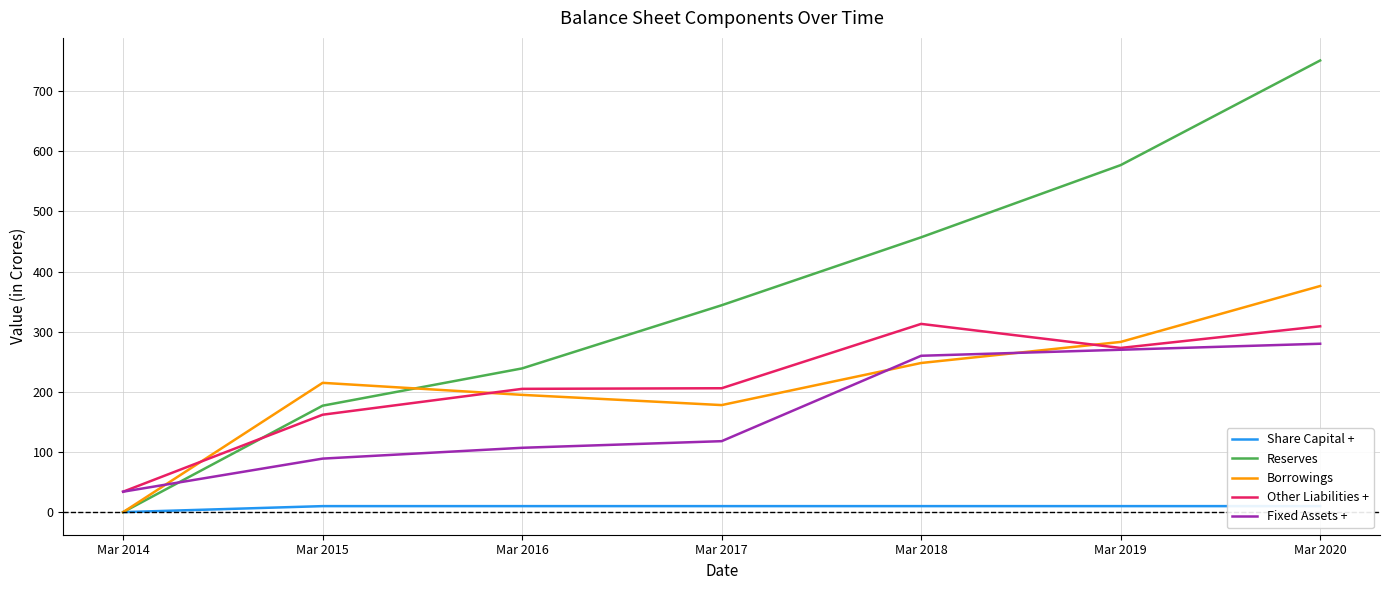

Rank the categories by Share Capital + value from highest to lowest.

Mar 2015, Mar 2016, Mar 2017, Mar 2018, Mar 2019, Mar 2020, Mar 2014